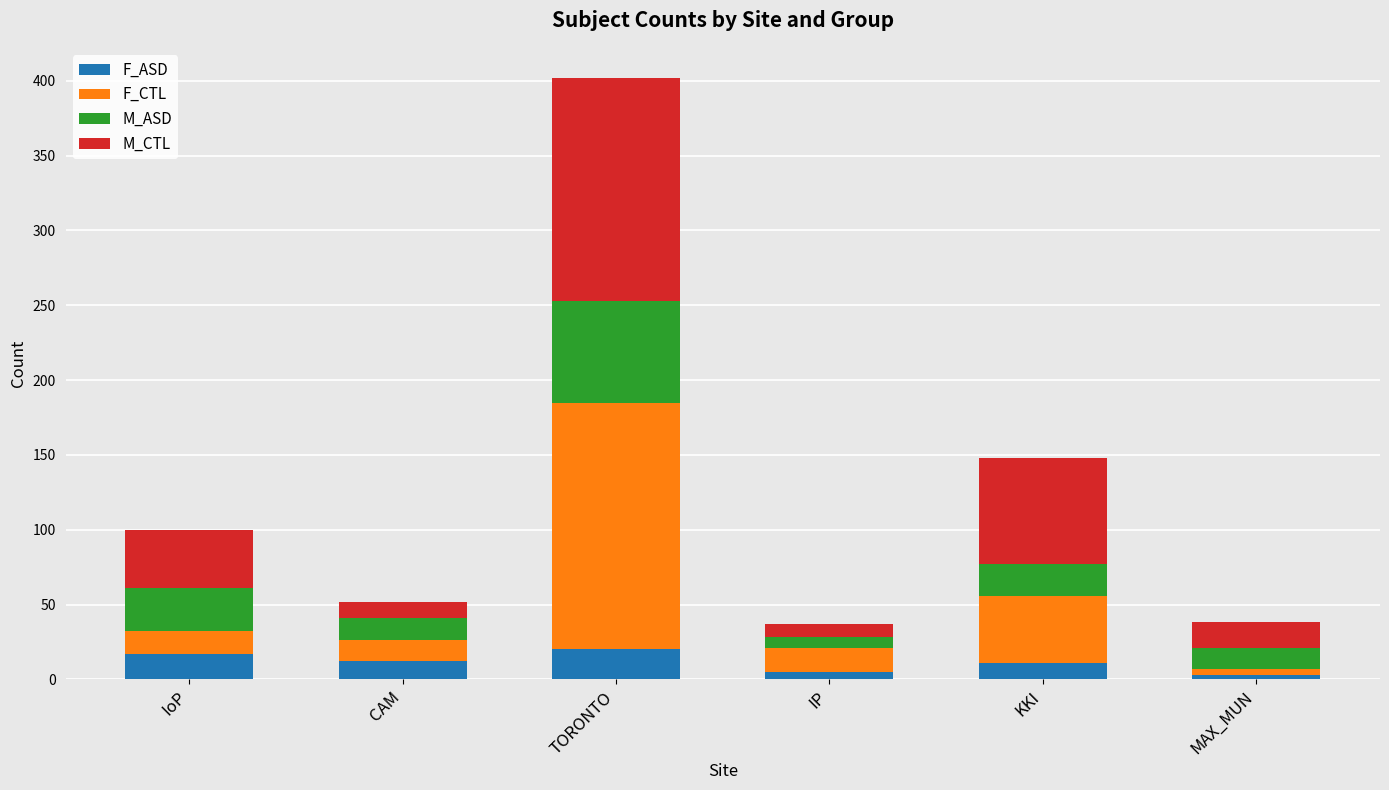

What is the sum of all F_ASD values?

68